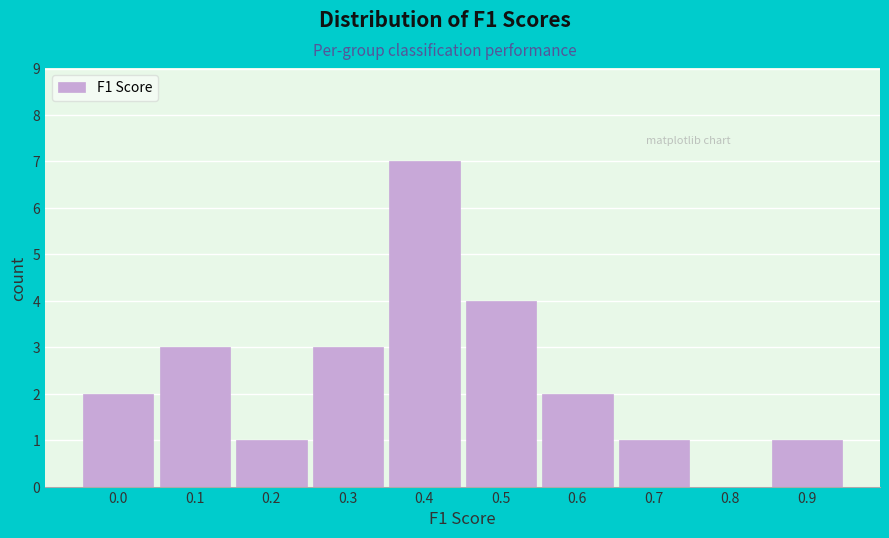

Reading left to right, what are all the values shown in this chart?

0.0=2	0.1=3	0.2=1	0.3=3	0.4=7	0.5=4	0.6=2	0.7=1	0.8=0	0.9=1